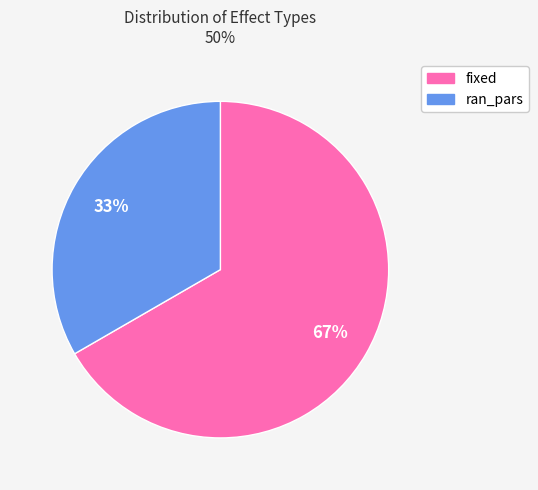

True or false: ran_pars accounts for 33% of the total.

True